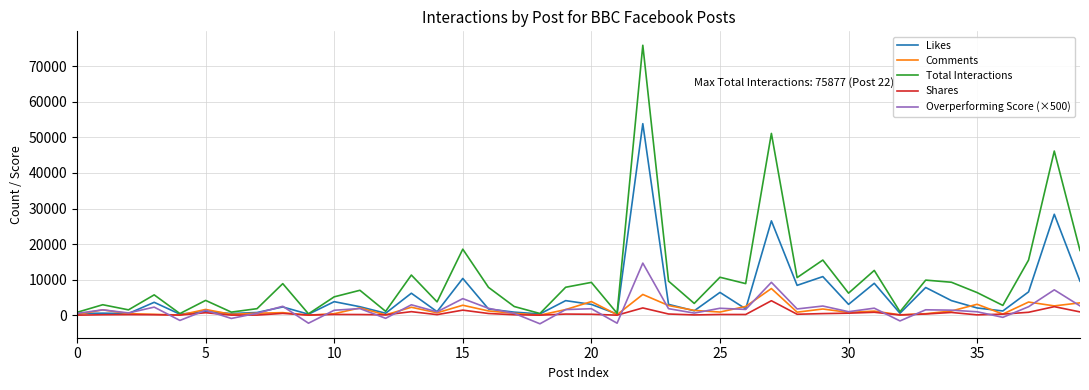

Which series has the widest spread of values?

Total Interactions